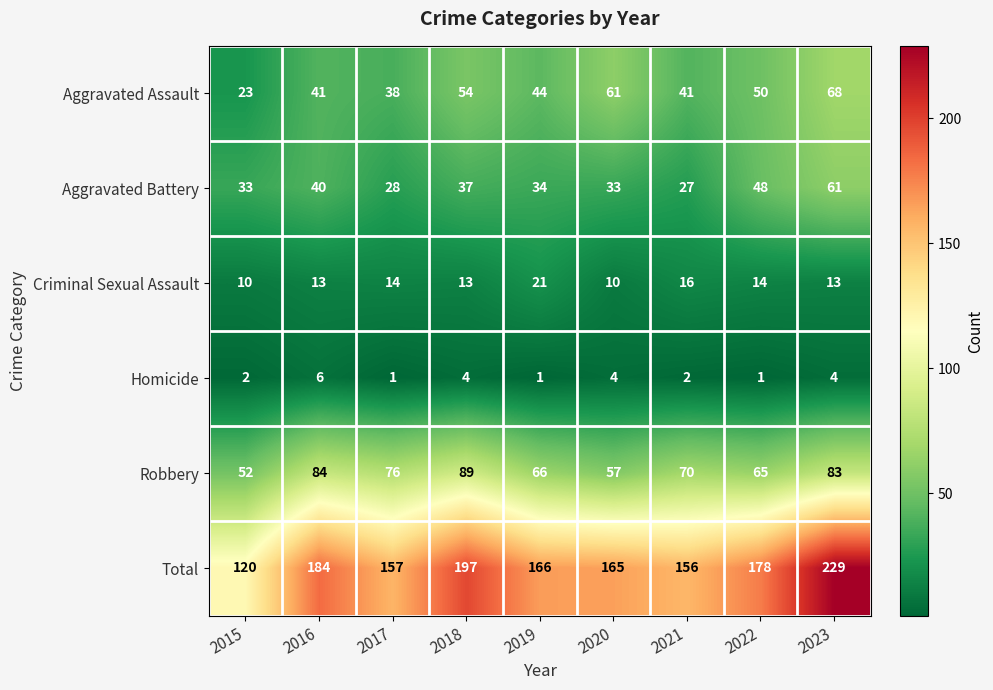

Which series changed the most between 2016 and 2022?

Robbery